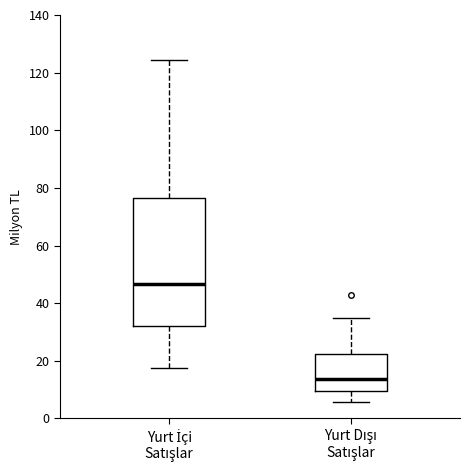

Reading left to right, transcribe this box plot: for each box, give where its median line is, the range the box spans, and where its two whiskers end, as read against the y-axis. The values are not printed on the chart, so give them approximately, as read against the axis.

Yurt İçi Satışlar: median 46, box 32 to 76, whiskers 18 to 124
Yurt Dışı Satışlar: median 14, box 10 to 22, whiskers 6 to 34